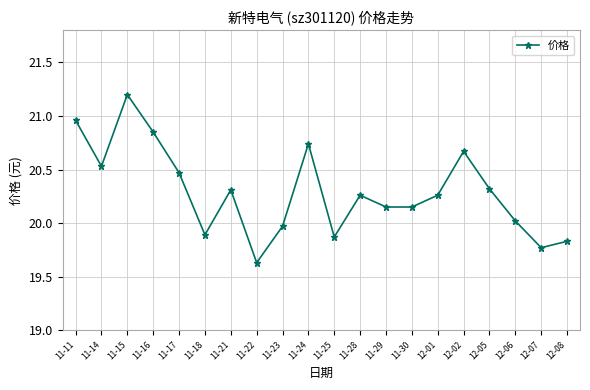

True or false: the data has more than 2 interior local peaks.

True